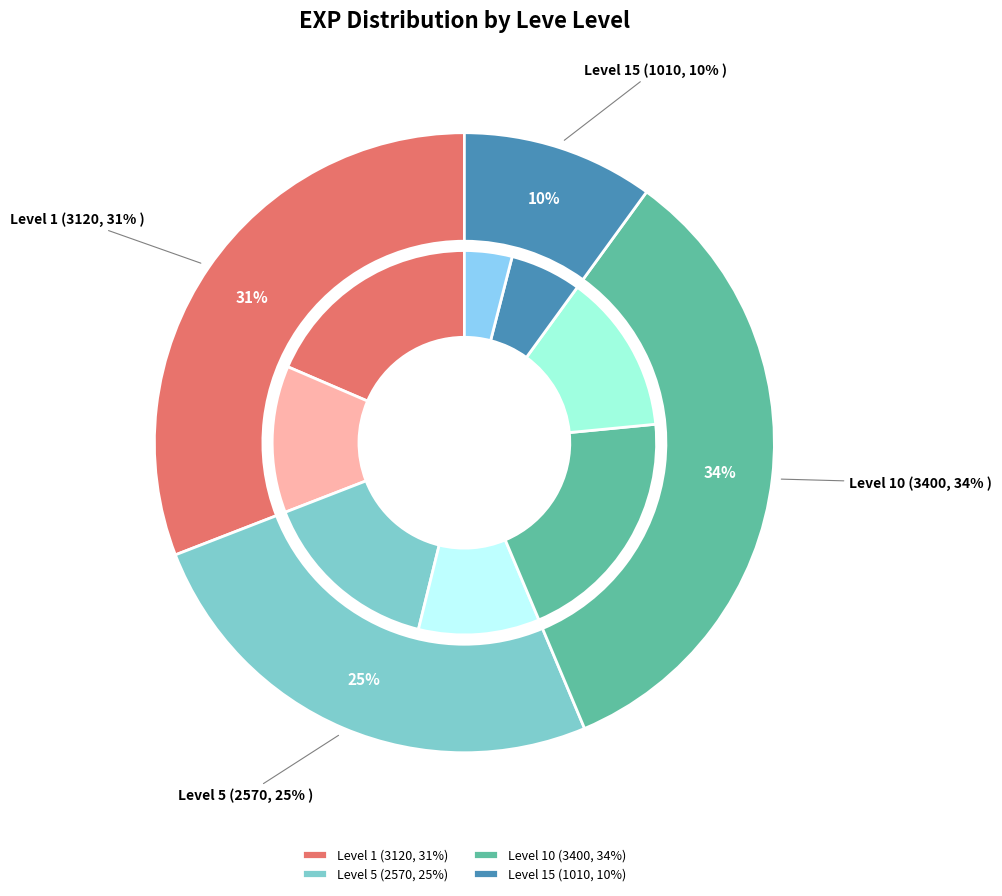

Does 1 account for over 50% of the chart?

No